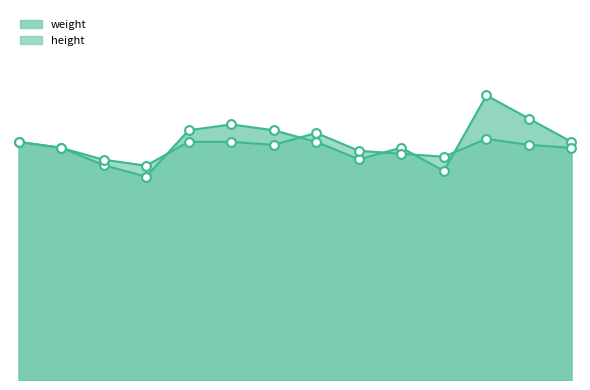

Which series reaches the minimum Y coordinate?

weight